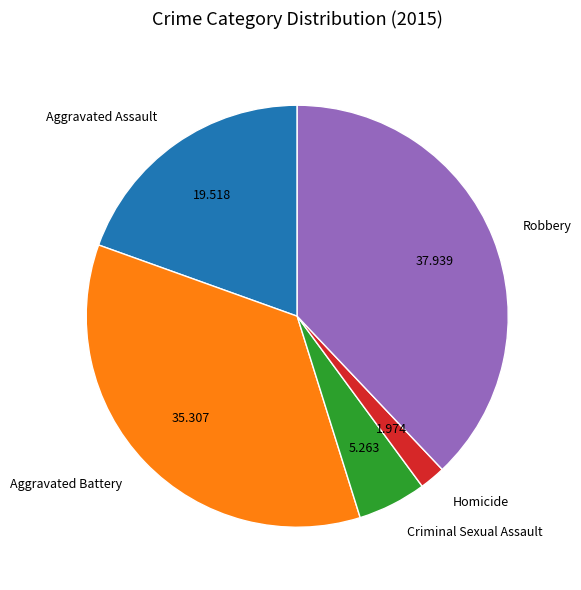

How many segments does this pie chart have?

5